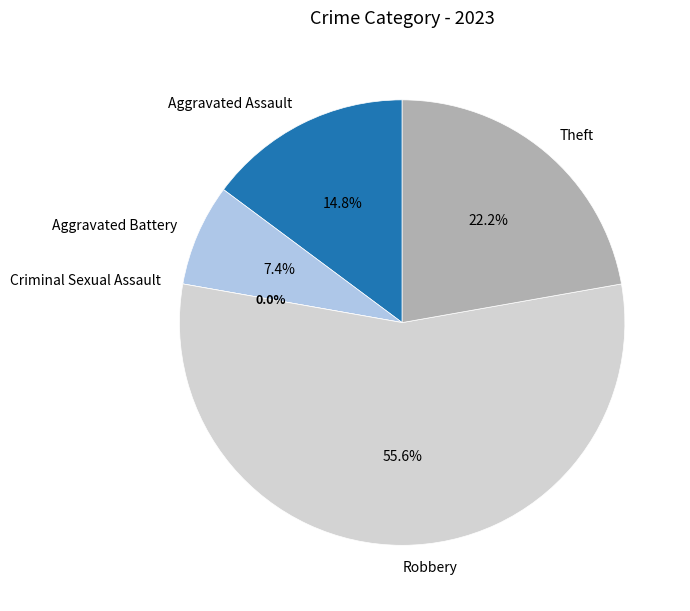

True or false: Robbery accounts for 56% of the total.

True